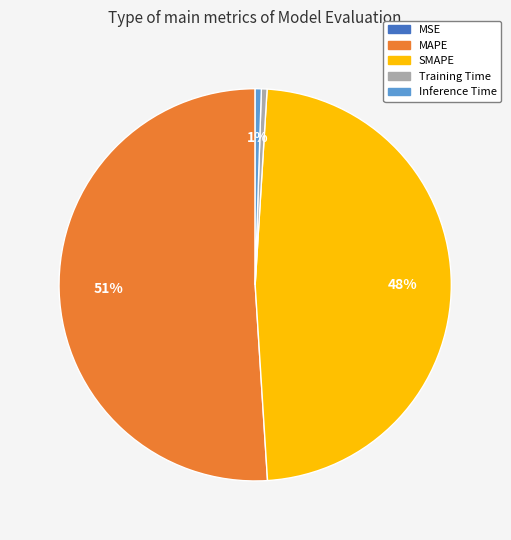

Is there any slice that represents more than half of the pie?

Yes